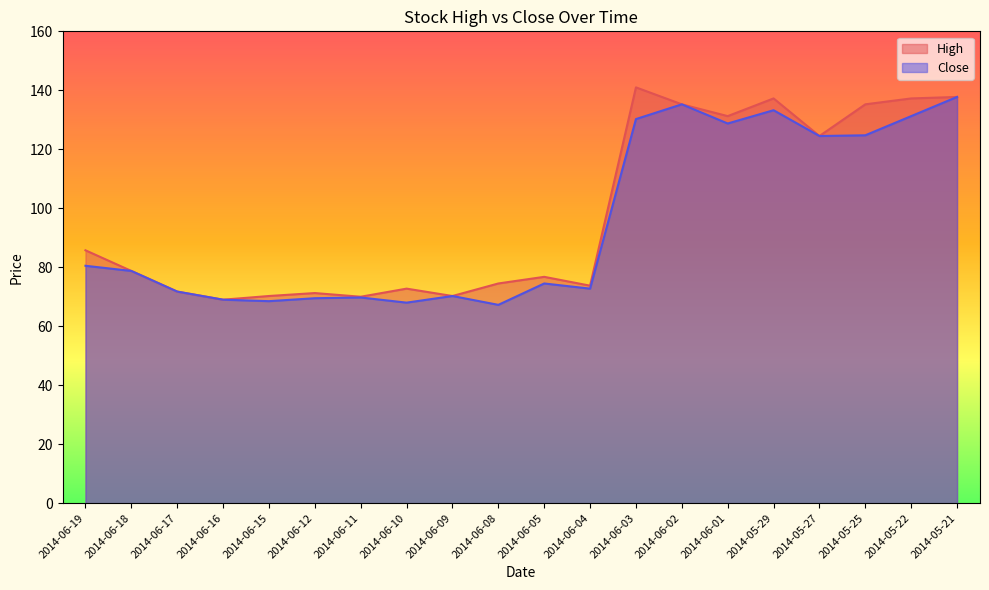

List the series in order of their overall mean, lowest first.

Close, High